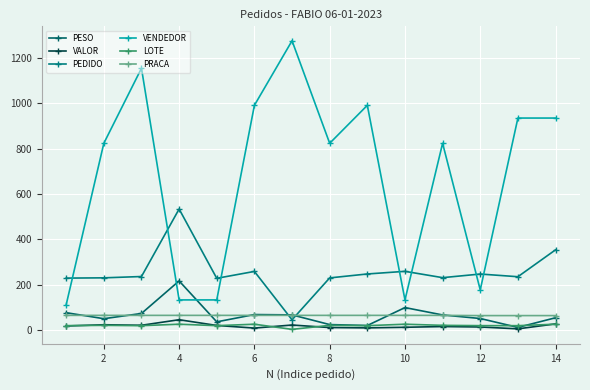

Which series has the largest range (max minus min)?

VENDEDOR